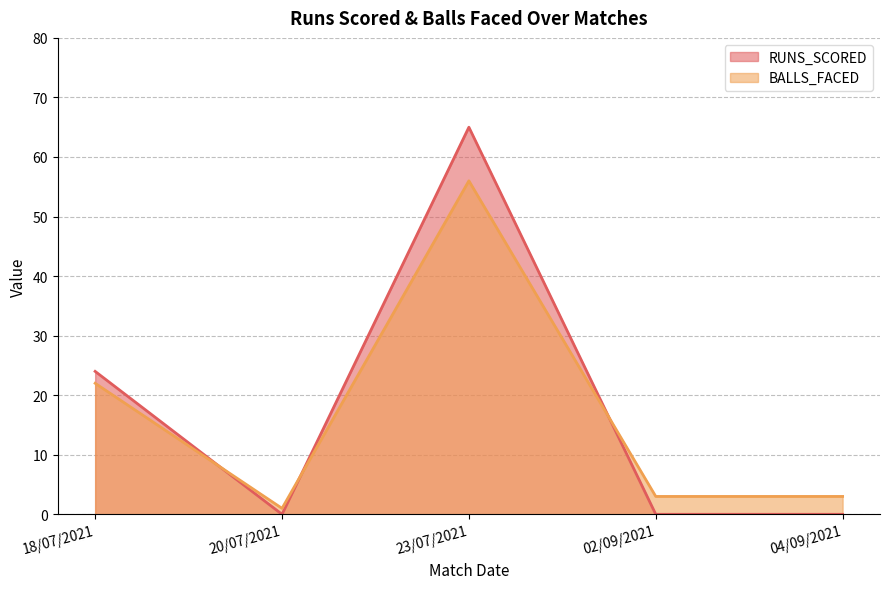

Reading left to right, what are all the values shown in this chart?

RUNS_SCORED: 24	0	65	0	0
BALLS_FACED: 22	1	56	3	3